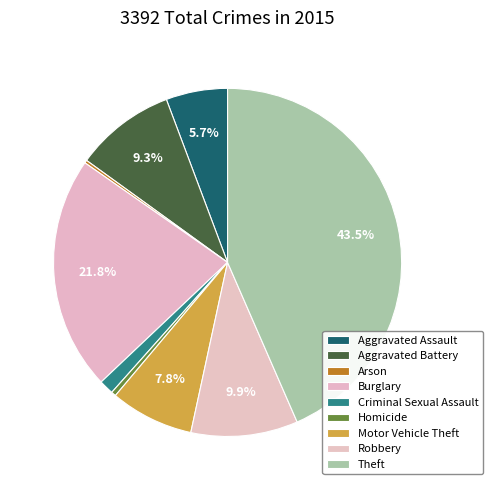

Count the number of slices in the pie.

9